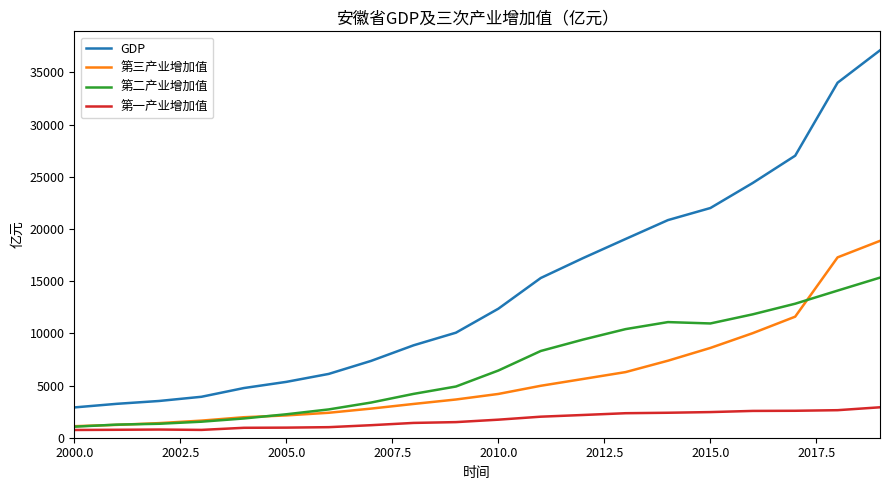

List the series in order of their peak value, lowest first.

第一产业增加值, 第二产业增加值, 第三产业增加值, GDP